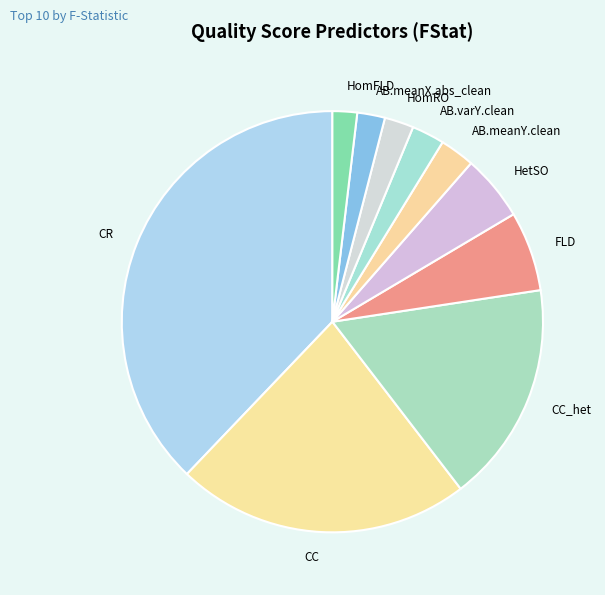

Which slice is the largest?

CR